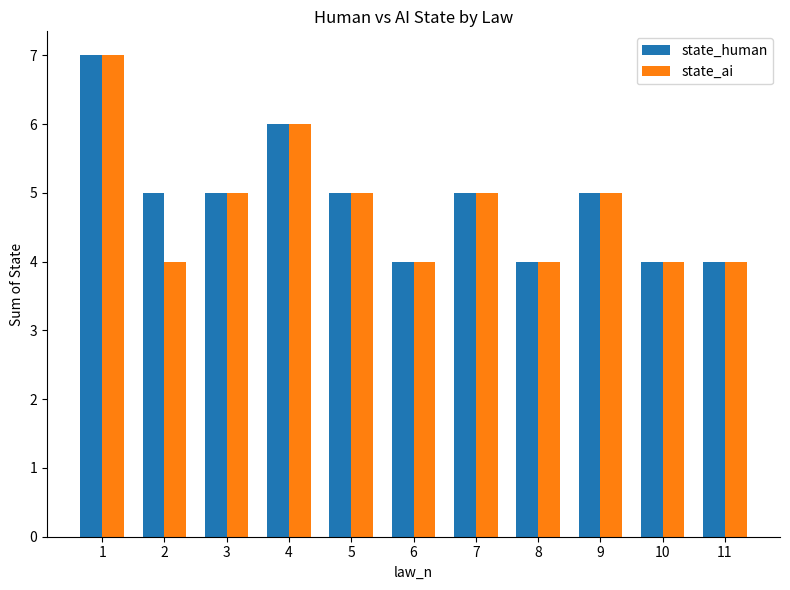

What is the total value across all series at 3?

10